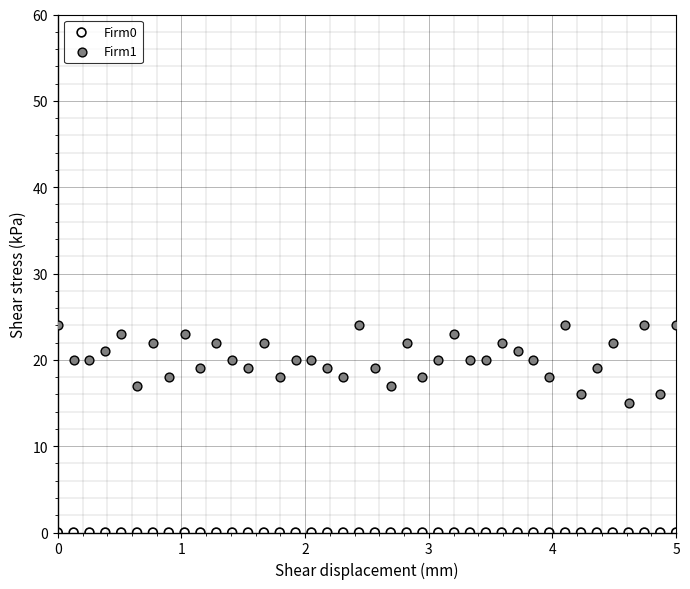

Which series contains the lowest Y value?

Firm0